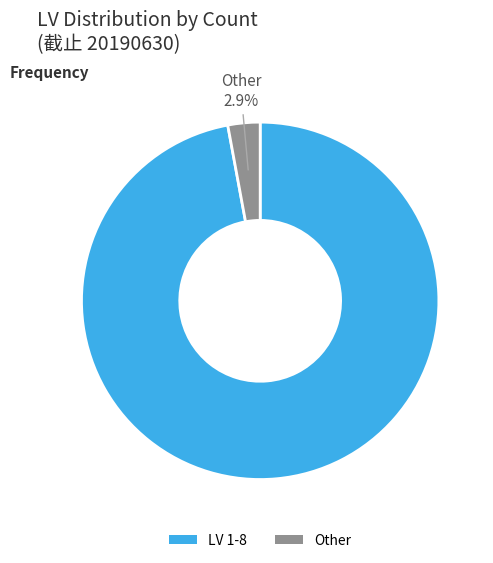

Is there any slice that represents more than half of the pie?

Yes